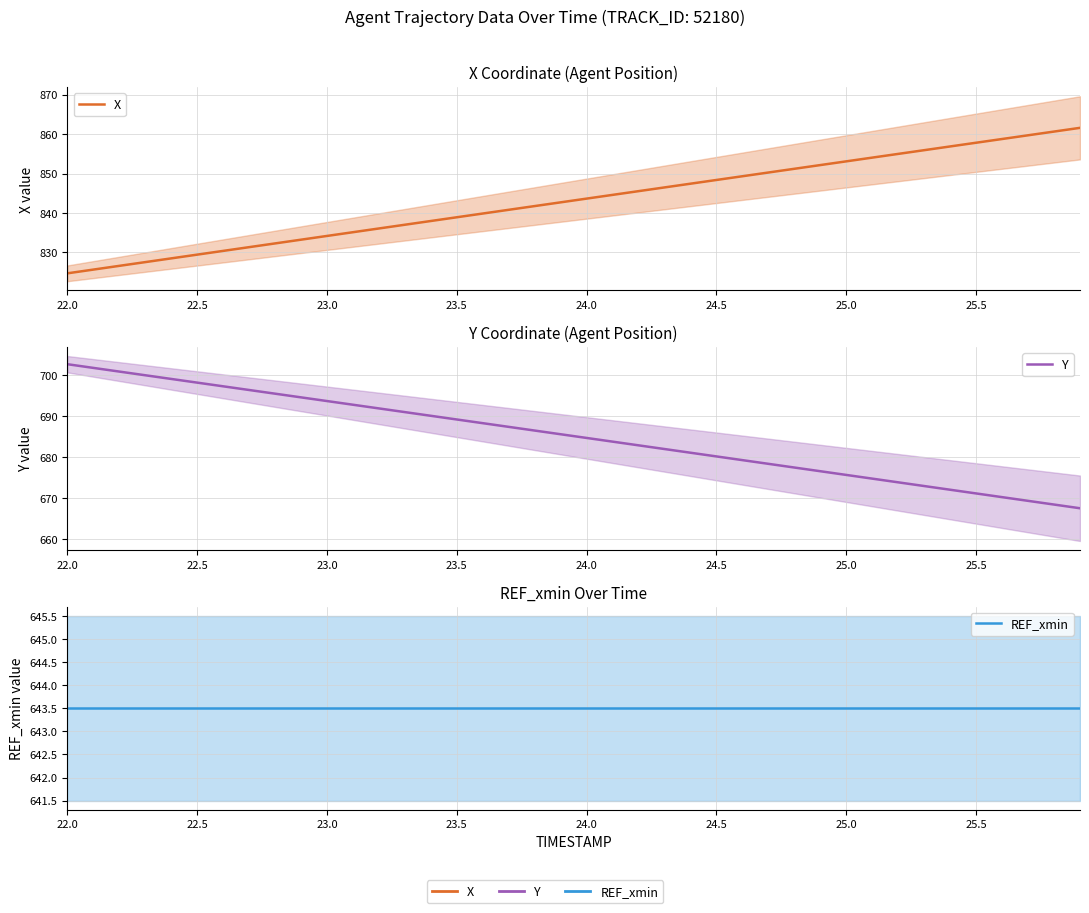

Reading right to left, transcribe all the data shown in this chart.

X: 861.6	860.6	859.7	858.8	857.8	856.9	855.9	855.0	854.0	853.1	852.2	851.2	850.3	849.3	848.4	847.4	846.5	845.5	844.6	843.7	842.7	841.8	840.8	839.9	838.9	838.0	837.0	836.1	835.1	834.2	833.2	832.3	831.4	830.4	829.5	828.5	827.6	826.6	825.7	824.7
Y: 667.5	668.4	669.3	670.2	671.1	672.0	672.9	673.8	674.7	675.6	676.6	677.5	678.4	679.3	680.2	681.1	682.0	682.9	683.8	684.7	685.6	686.5	687.4	688.3	689.2	690.1	691.0	691.9	692.8	693.7	694.6	695.5	696.4	697.3	698.2	699.1	700.0	700.9	701.8	702.7
REF_xmin: 643.5	643.5	643.5	643.5	643.5	643.5	643.5	643.5	643.5	643.5	643.5	643.5	643.5	643.5	643.5	643.5	643.5	643.5	643.5	643.5	643.5	643.5	643.5	643.5	643.5	643.5	643.5	643.5	643.5	643.5	643.5	643.5	643.5	643.5	643.5	643.5	643.5	643.5	643.5	643.5